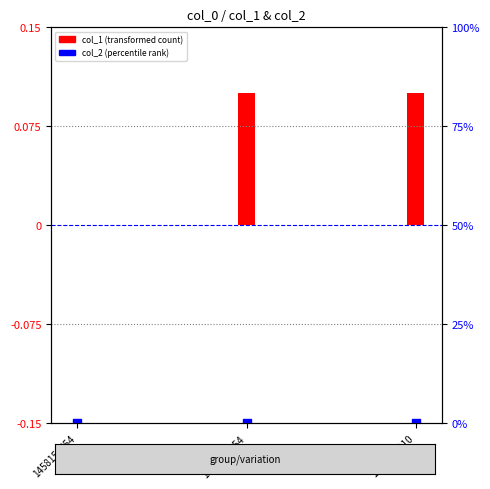

Which series has the largest total across all categories?

col_1 (transformed count)